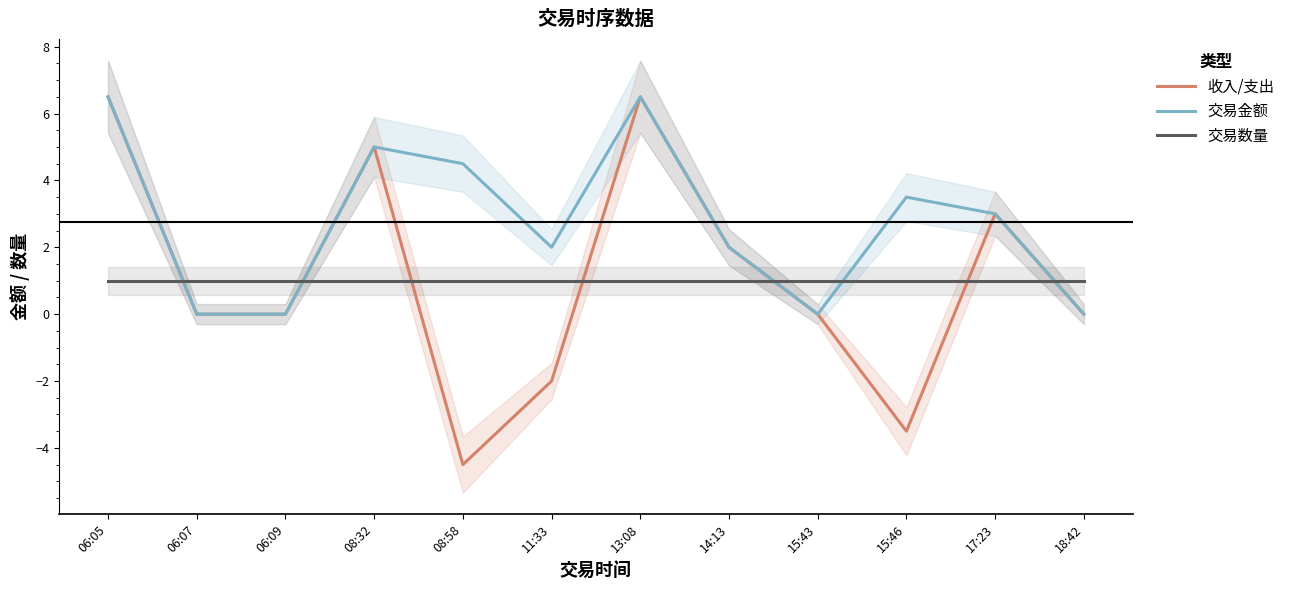

True or false: 交易数量 has more than 2 interior local peaks.

False